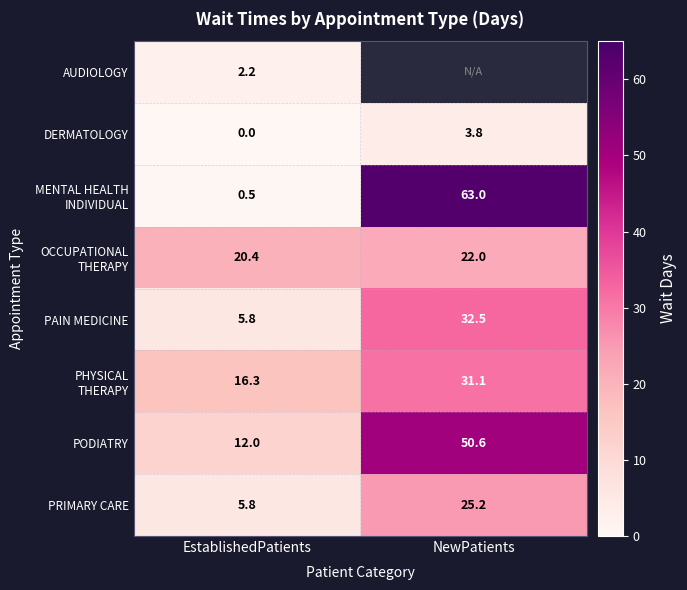

What is the difference between the highest and lowest values at EstablishedPatients?

20.4